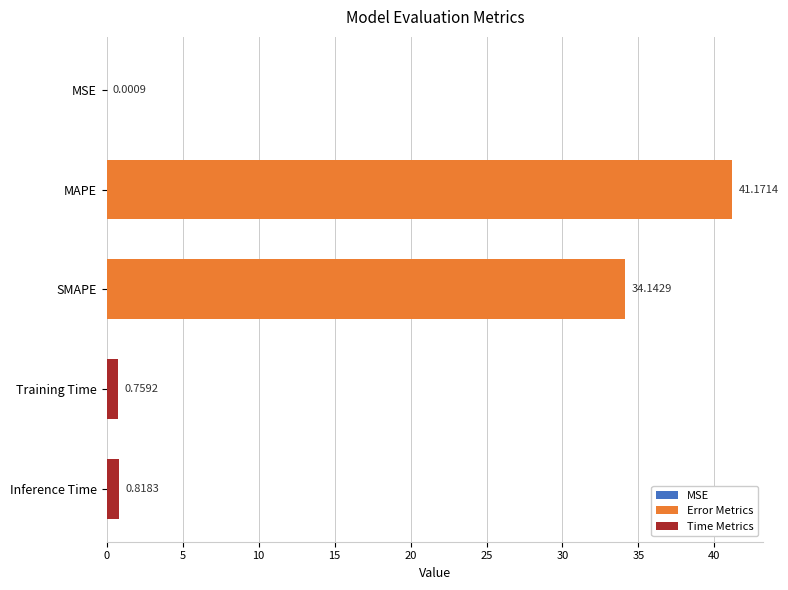

Which label corresponds to the largest value in the chart?

MAPE